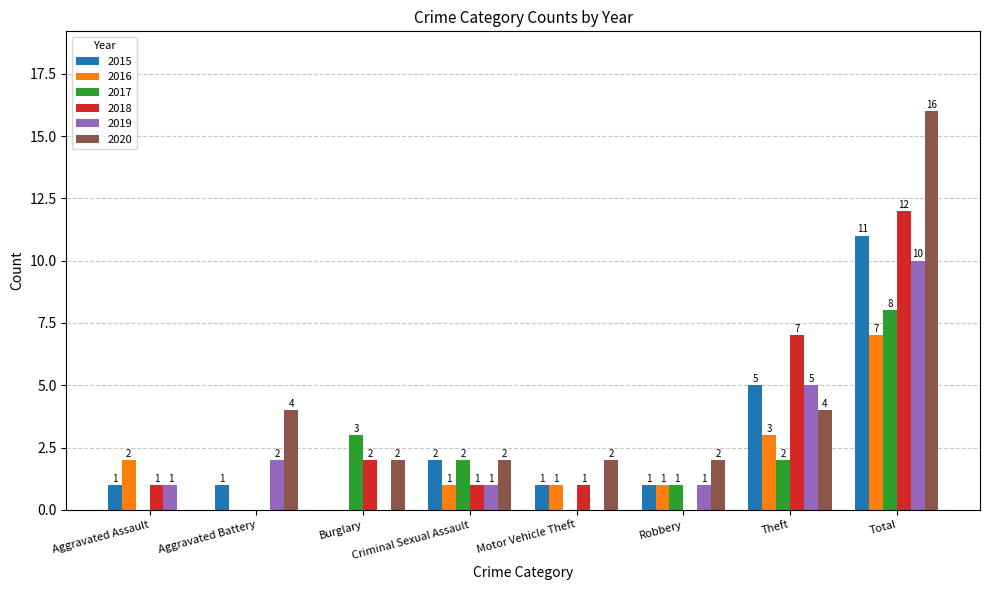

At which category is the sum across all series the highest?

Total